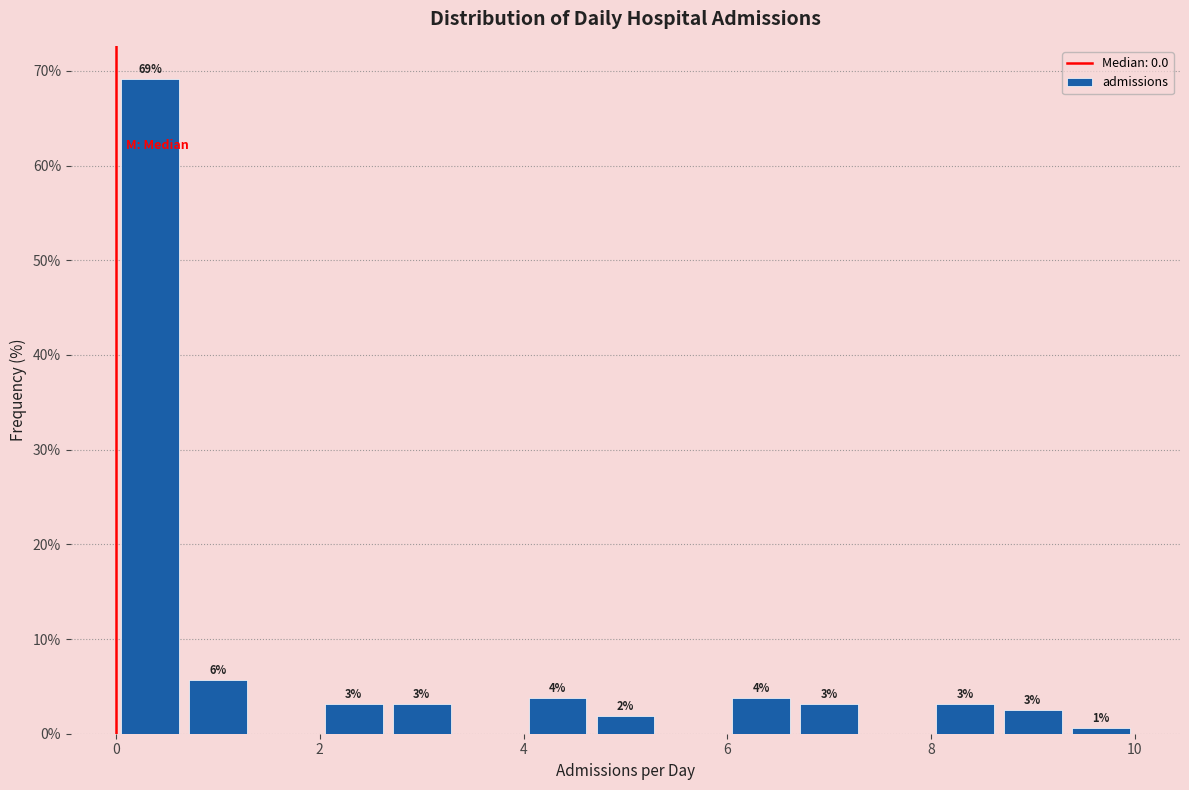

Read against the x-axis, roughly where is the centre of the tallest bar?

0.4